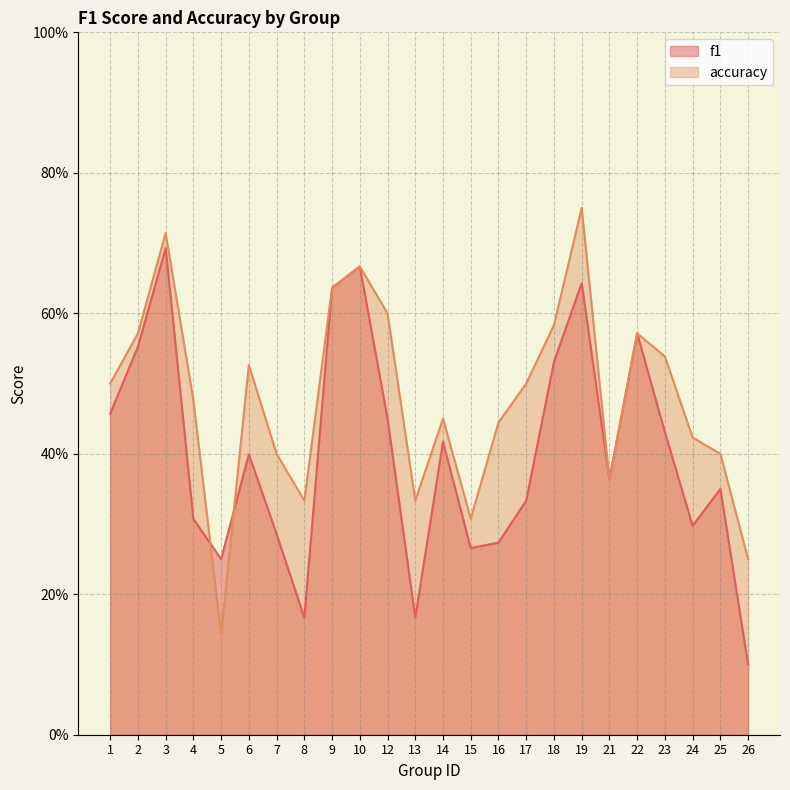

What is the smallest value displayed?

0.1